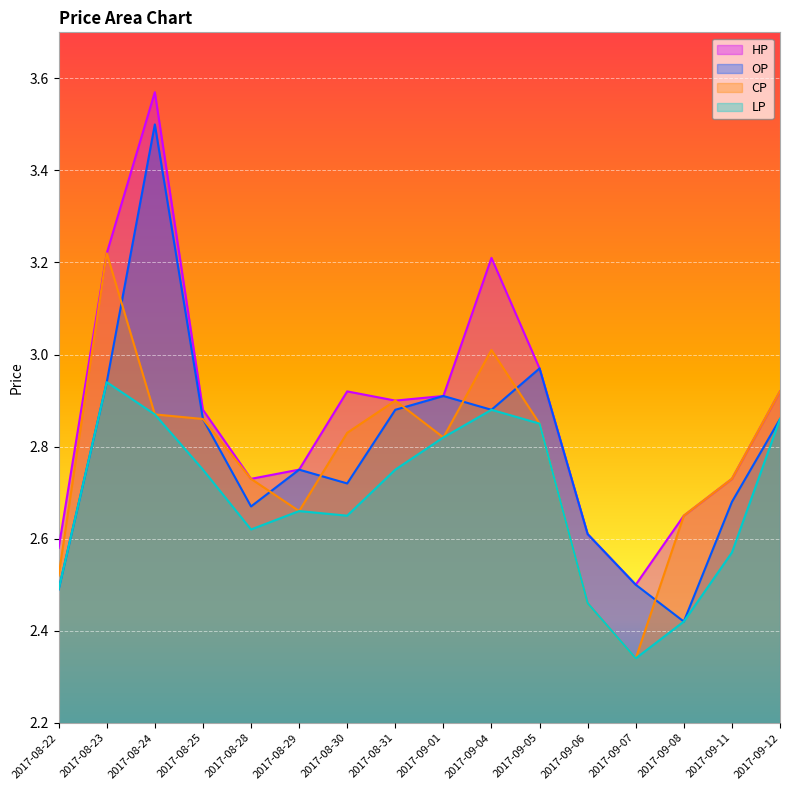

Which series has the widest spread of values?

OP